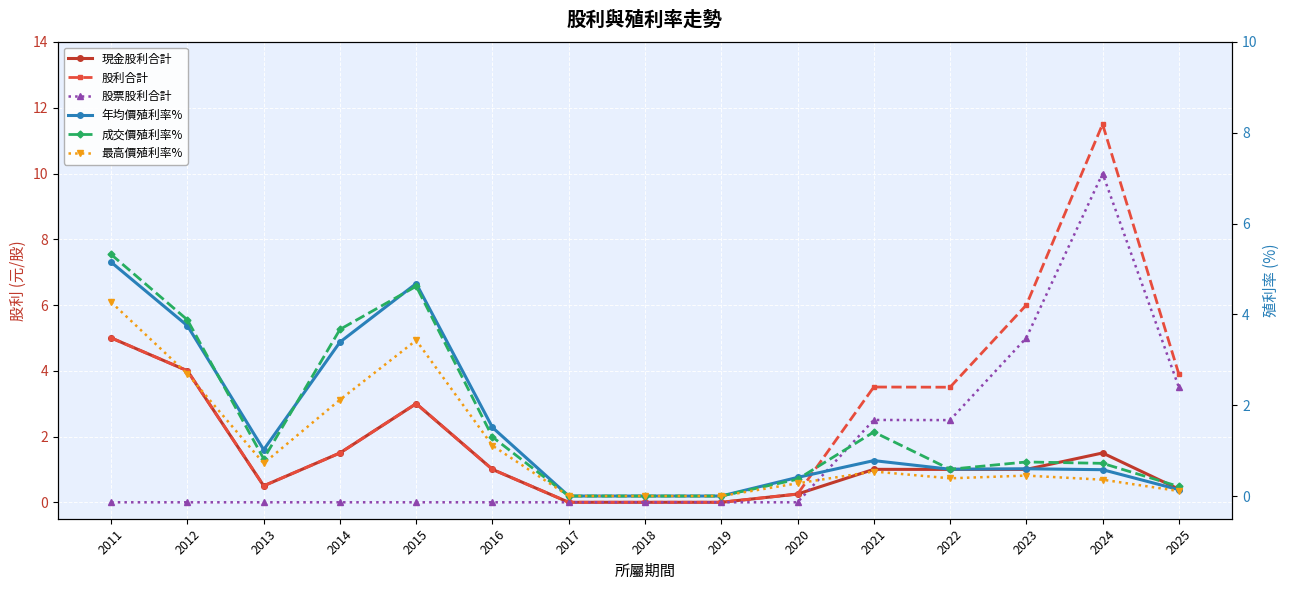

What is the difference between the highest and lowest values at 2012?

4.0